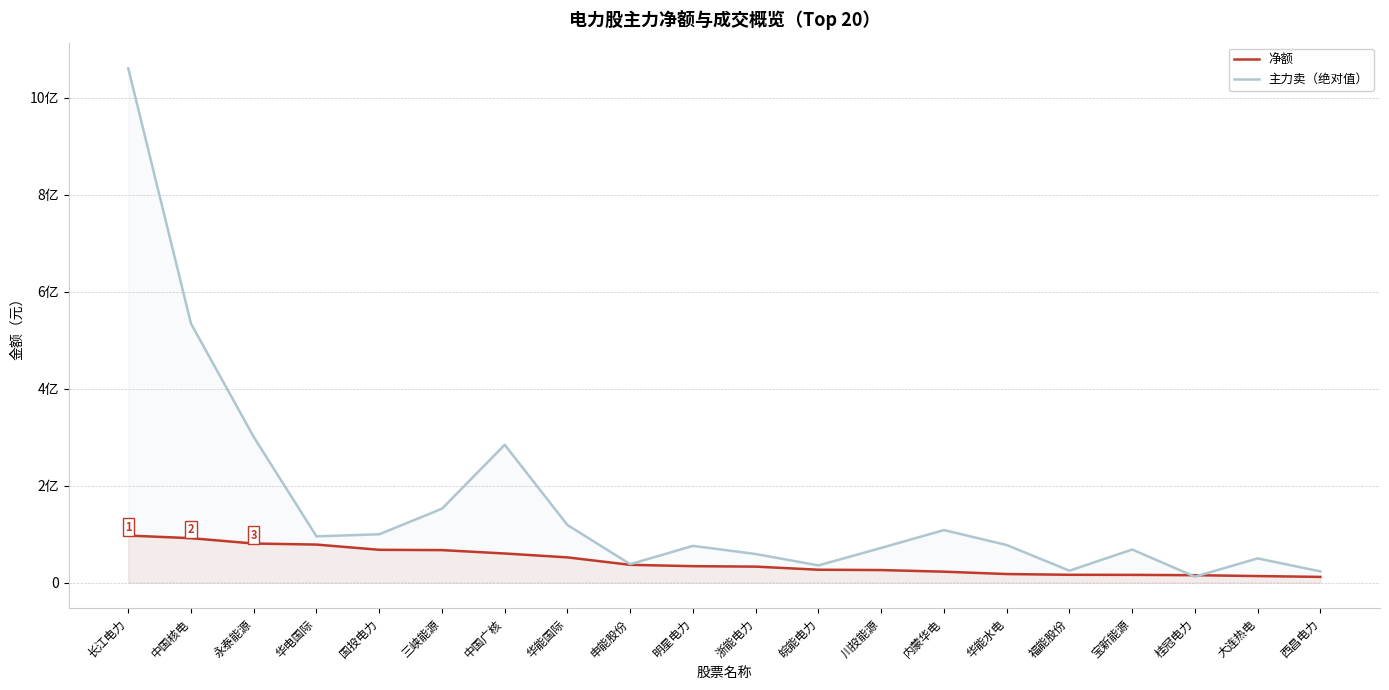

Which series ends up on top after the final intersection of 主力卖（绝对值） and 净额?

主力卖（绝对值）